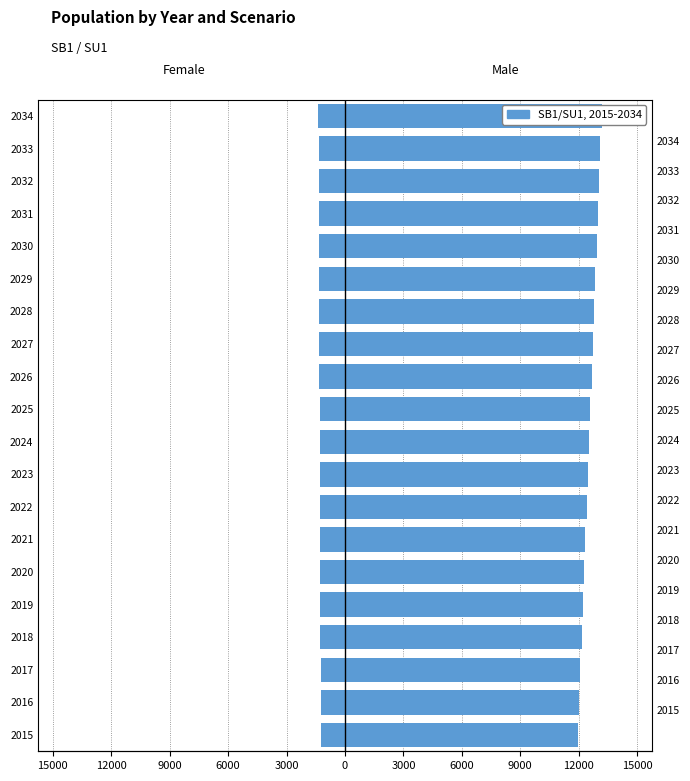

Which series has the largest total across all categories?

Male